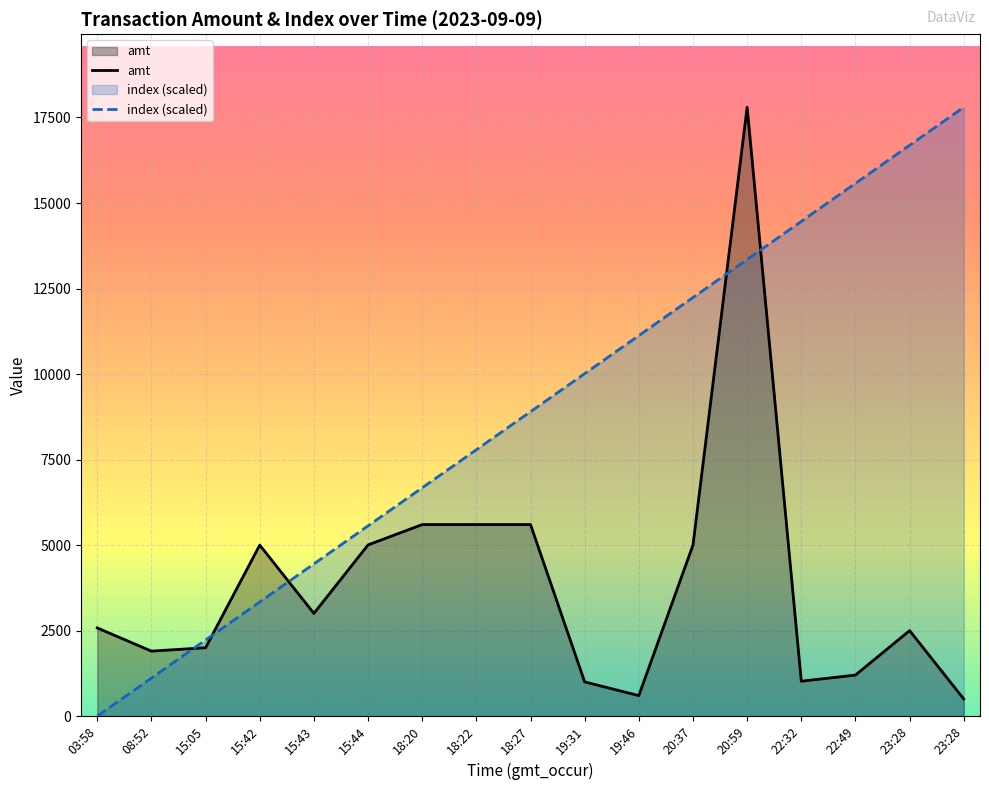

What is the value of the index point at the 6th from the left?

5562.5